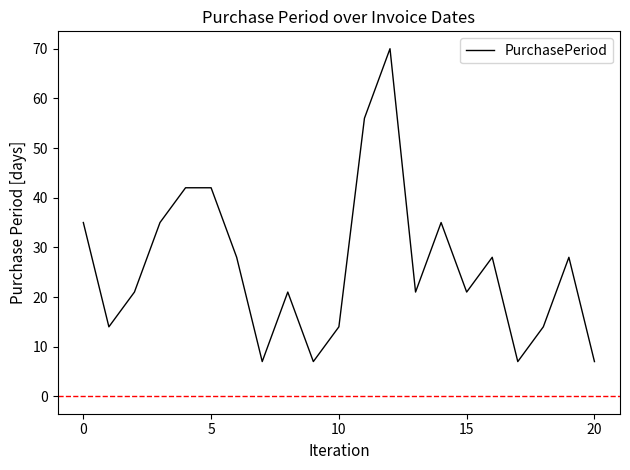

What is the smallest value displayed?

7